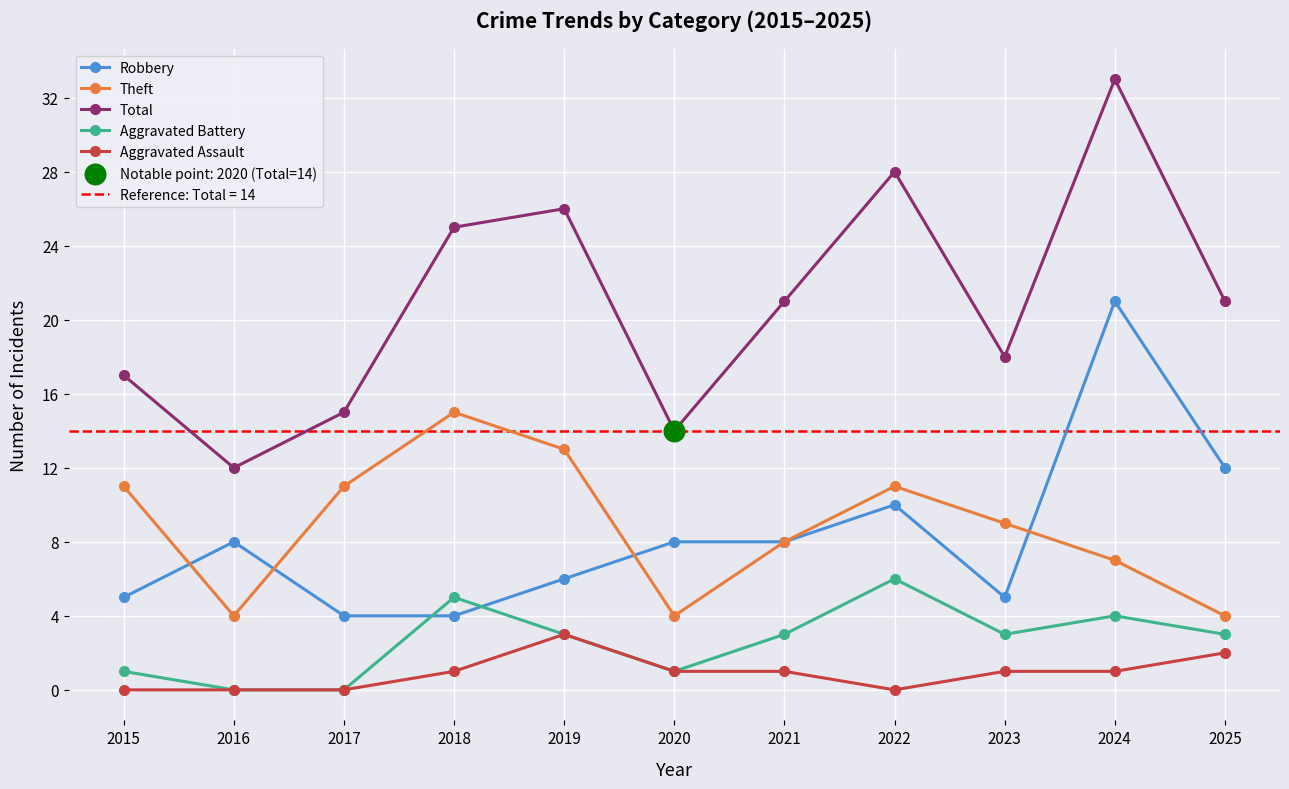

Which series has the largest Y range (max minus min)?

Total